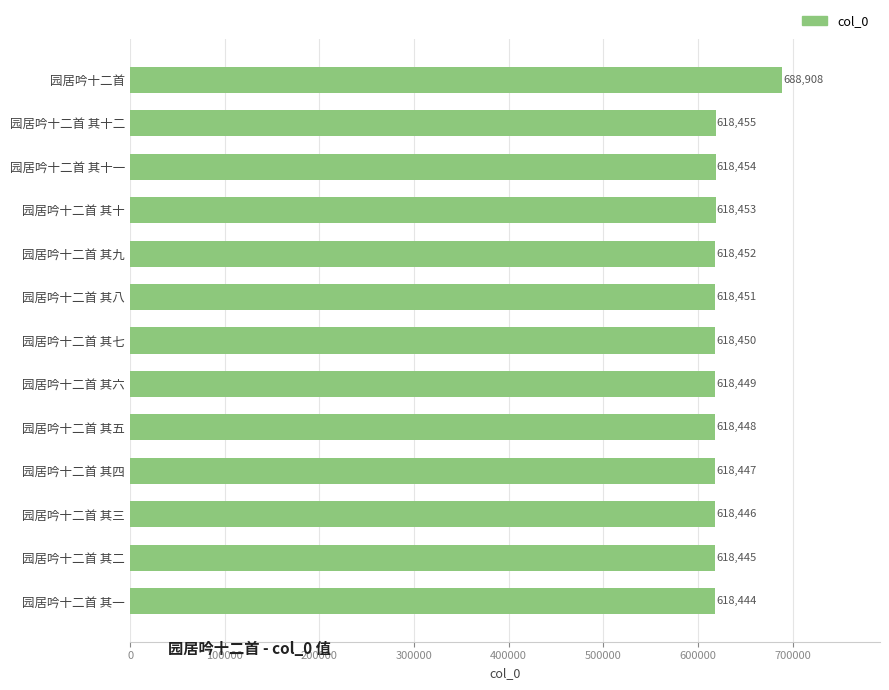

List the labels in order of value, largest first.

园居吟十二首, 园居吟十二首 其十二, 园居吟十二首 其十一, 园居吟十二首 其十, 园居吟十二首 其九, 园居吟十二首 其八, 园居吟十二首 其七, 园居吟十二首 其六, 园居吟十二首 其五, 园居吟十二首 其四, 园居吟十二首 其三, 园居吟十二首 其二, 园居吟十二首 其一